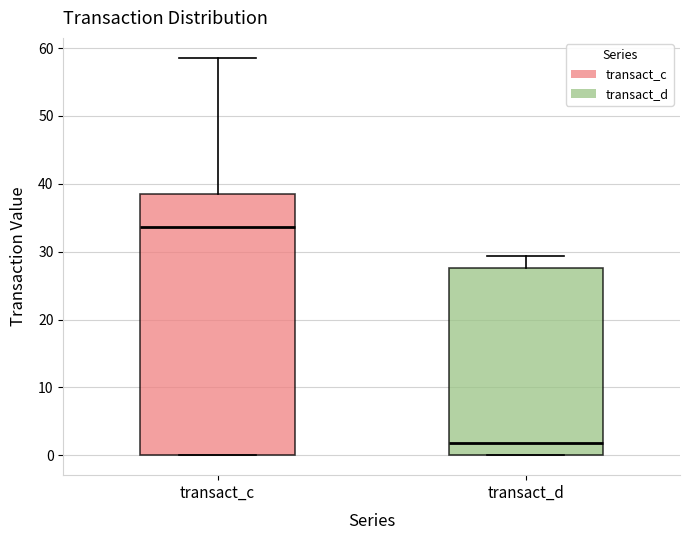

Reading left to right, transcribe this box plot: for each box, give where its median line is, the range the box spans, and where its two whiskers end, as read against the y-axis. The values are not printed on the chart, so give them approximately, as read against the axis.

transact_c: median 34, box 0 to 39, whiskers 0 to 59
transact_d: median 2, box 0 to 28, whiskers 0 to 29